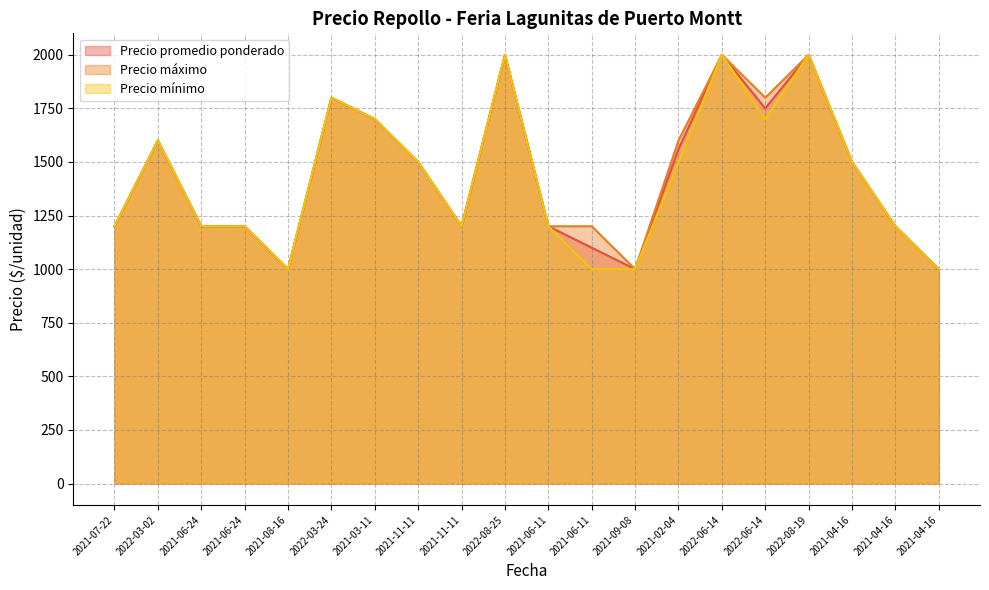

The Precio mínimo series shows 1700 at 2022-06-14. True or false?

True